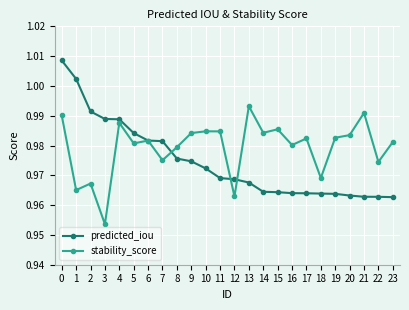

List the series in order of their peak value, lowest first.

stability_score, predicted_iou